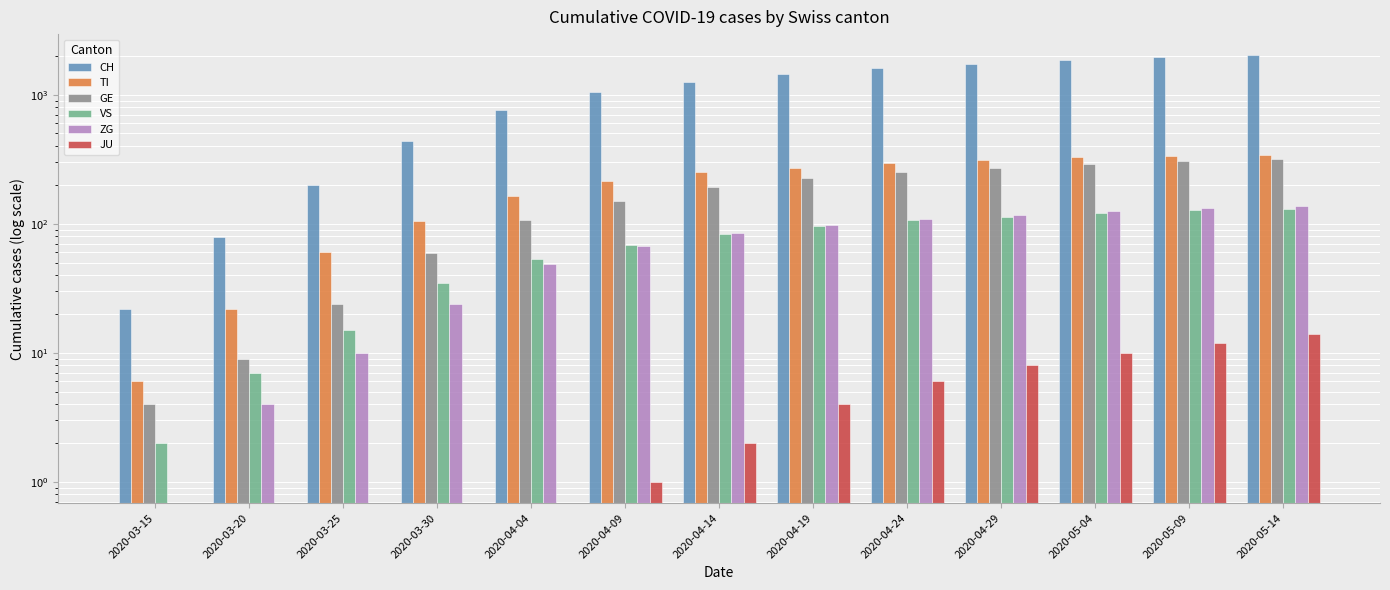

The JU series shows 4 at 2020-05-04. True or false?

False